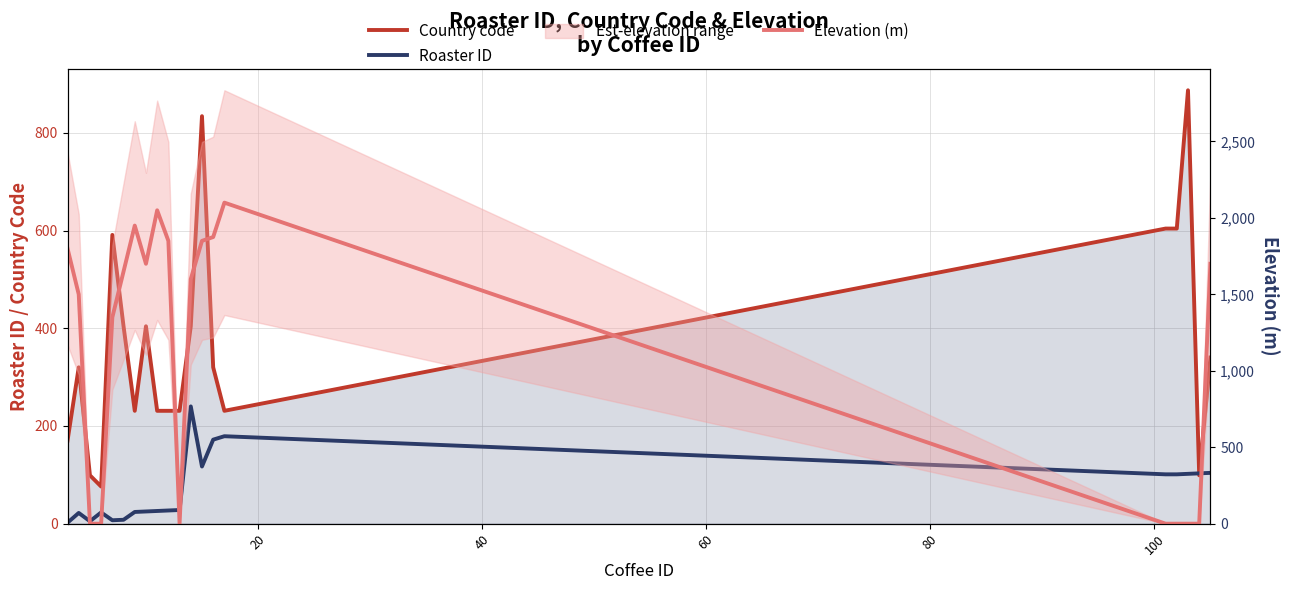

How many categories are shown in the chart?

20